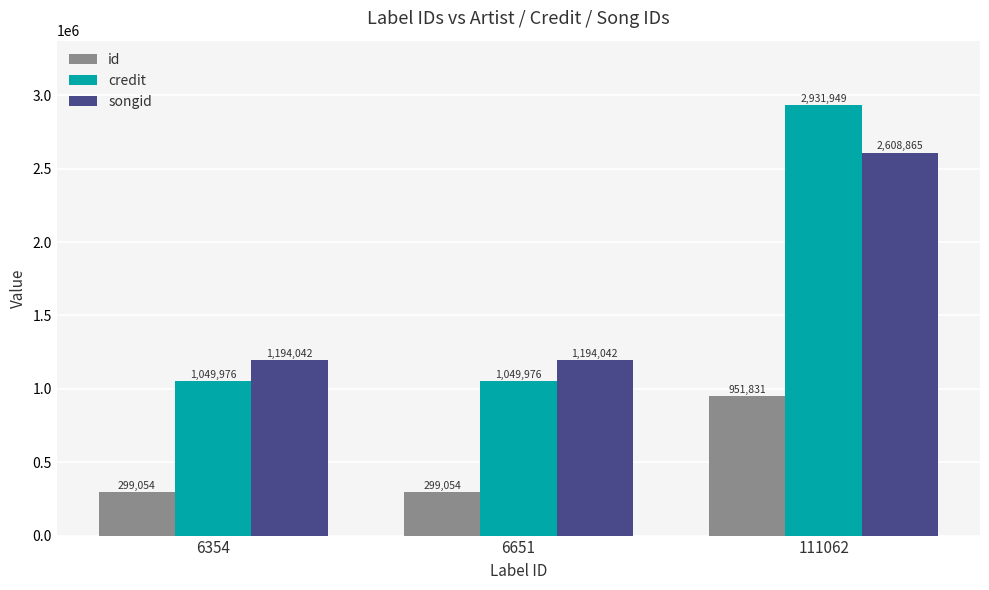

At how many categories does at least one series exceed 1595061?

1